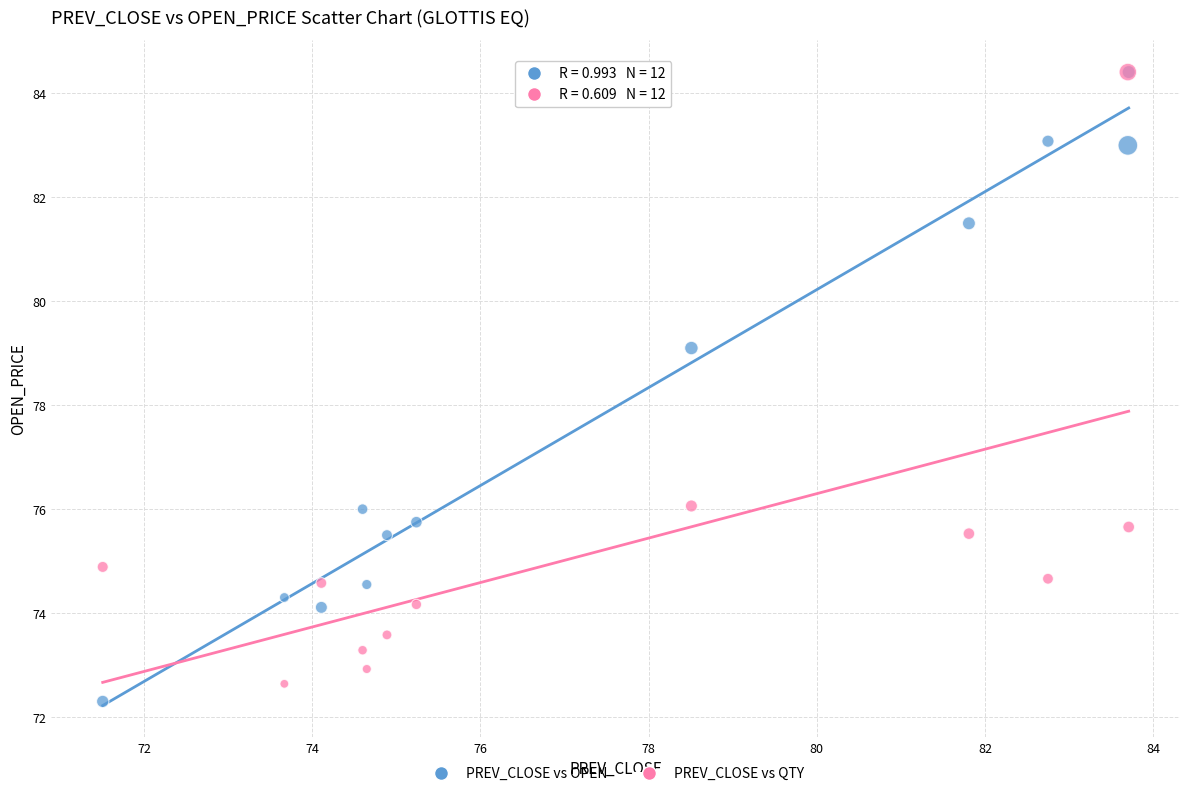

Across all series, what Y value is closest to 78?

79.1